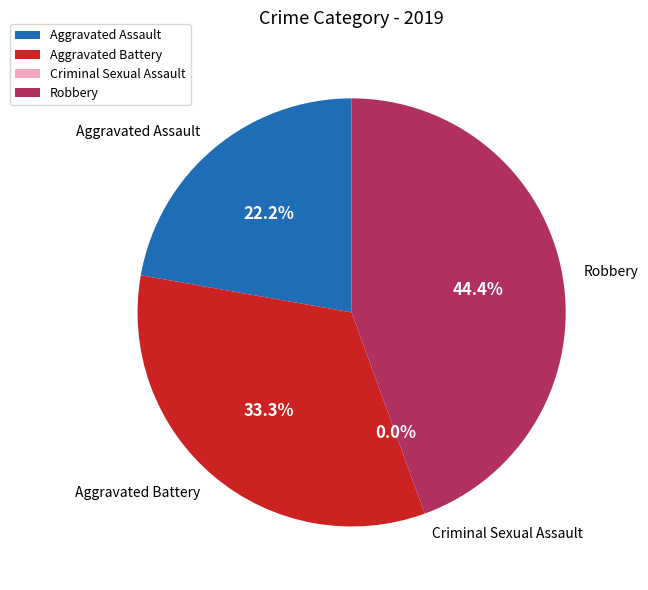

How much of the chart is everything except Robbery?

55.6%